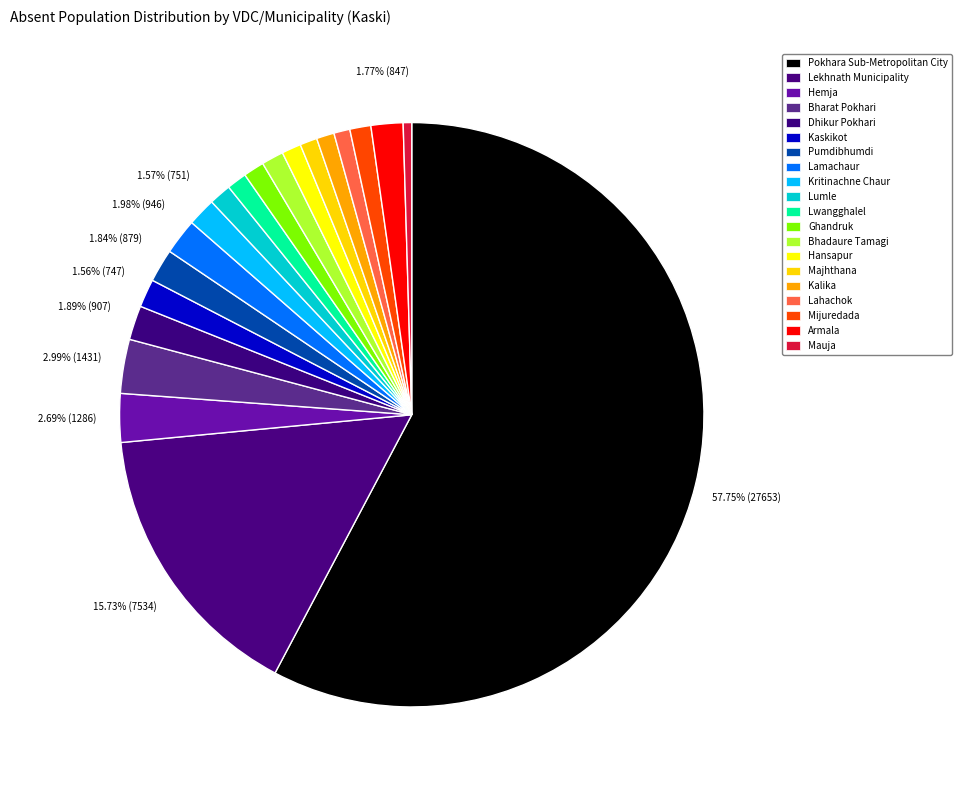

How many slices are in this pie chart?

20